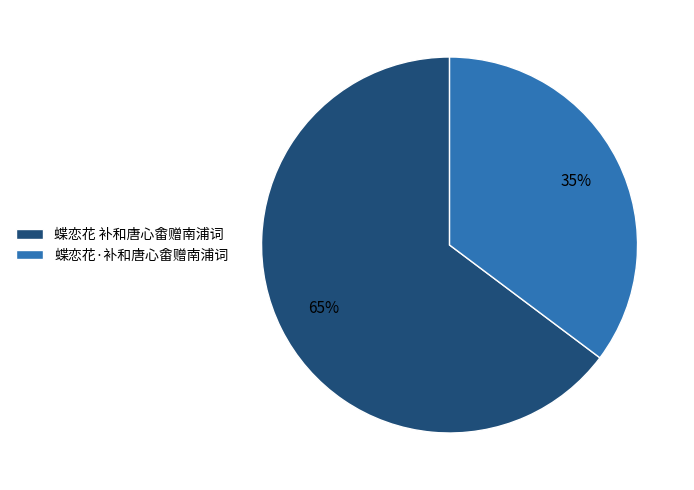

Do 蝶恋花·补和唐心畬赠南浦词 and 蝶恋花 补和唐心畬赠南浦词 together represent more than half of the pie?

Yes